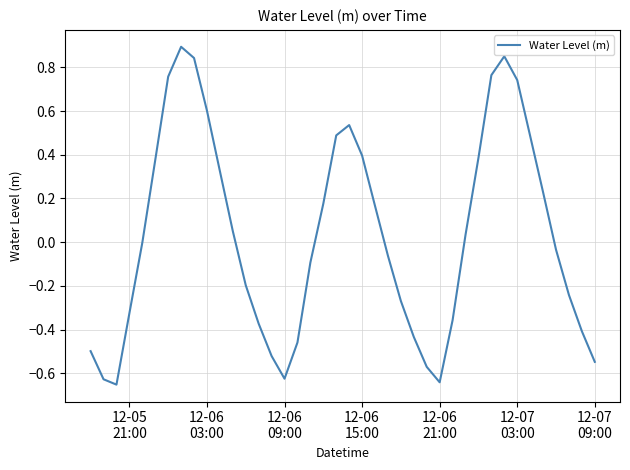

What is the difference between the maximum and minimum values?

1.5